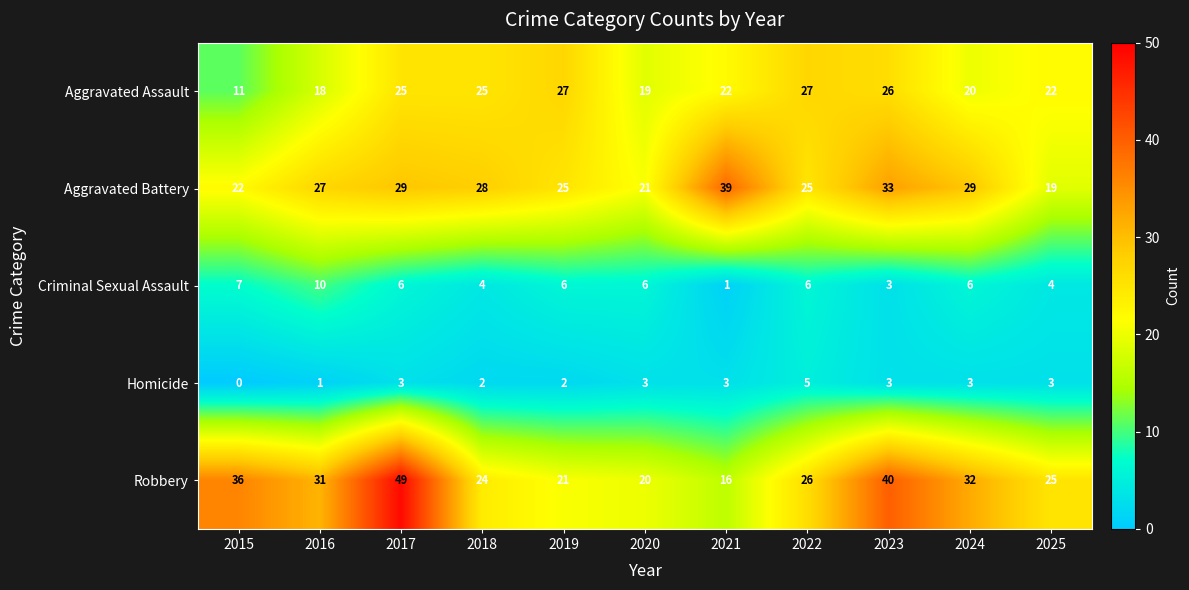

Which series has the largest total across all categories?

Robbery